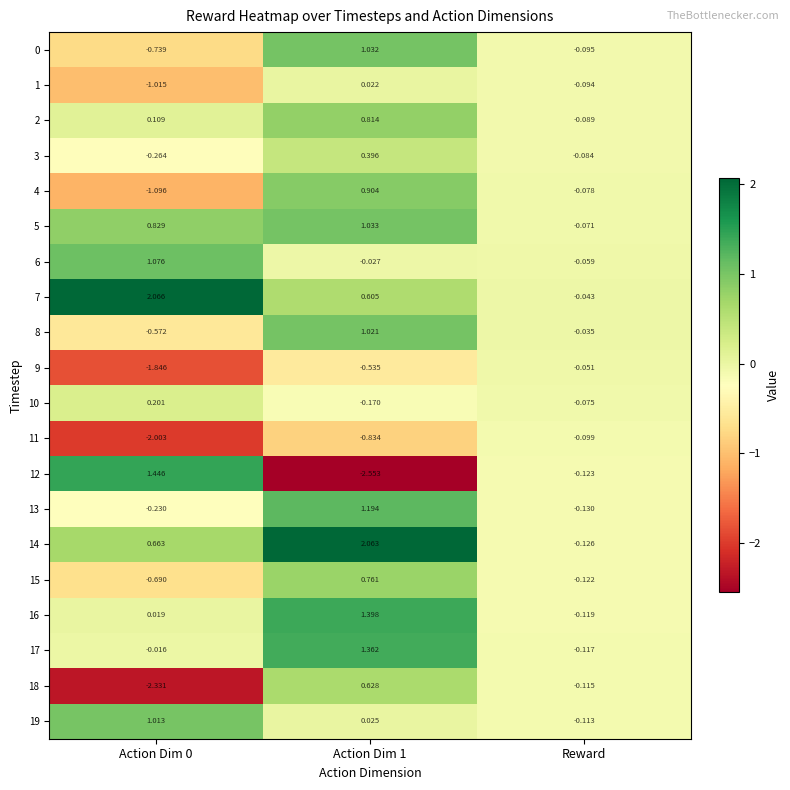

Is the value of 10 at Action Dim 1 greater than the value of 5 at Action Dim 1?

No